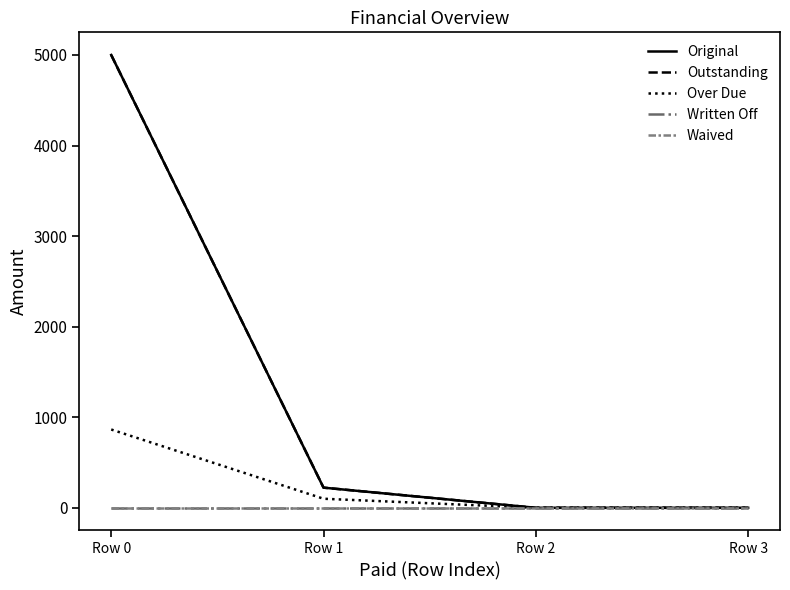

Does the chart have visible grid lines?

No